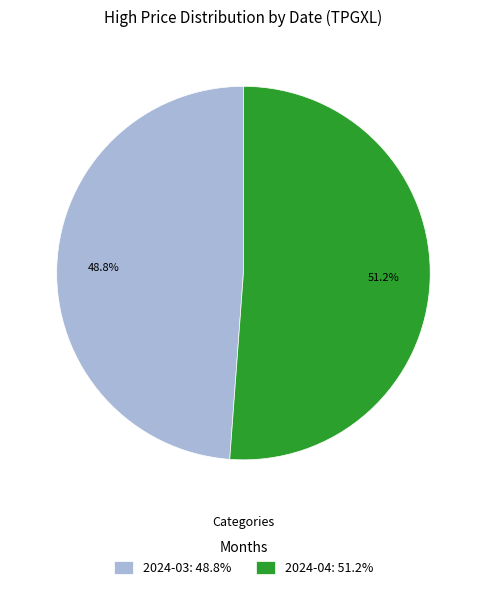

To the nearest percent, what is the average slice percentage?

50%